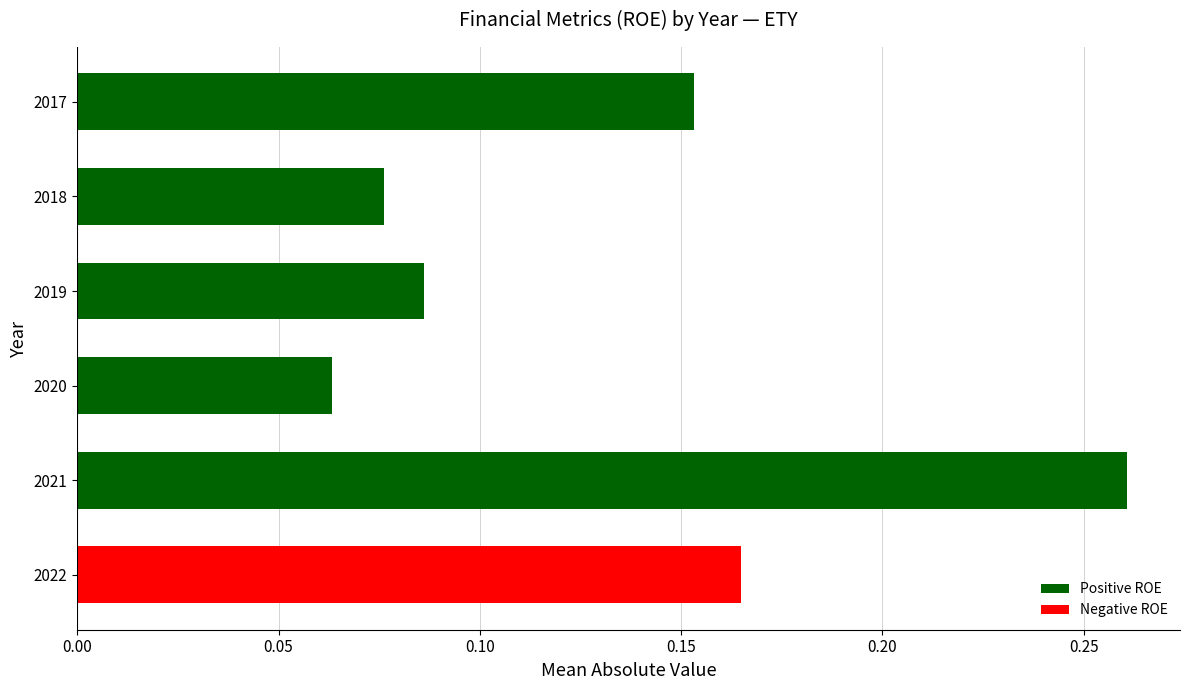

What is the sum of all values?

0.8